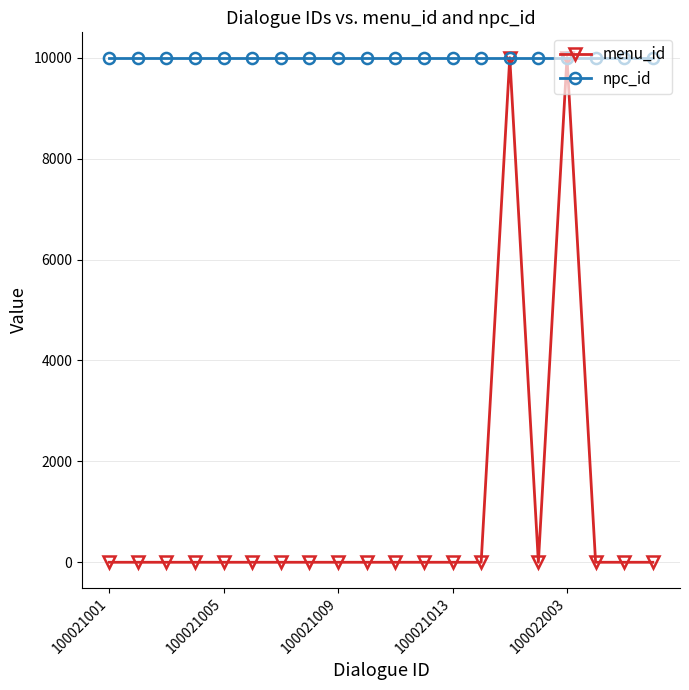

List the series in order of their overall mean, lowest first.

menu_id, npc_id